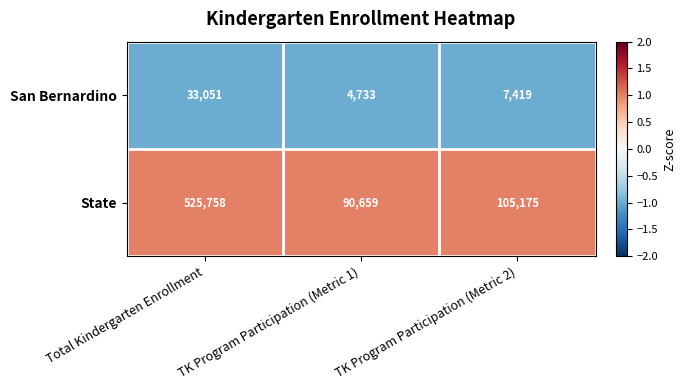

Rank the series at TK Program Participation (Metric 1) from highest to lowest value.

State, San Bernardino